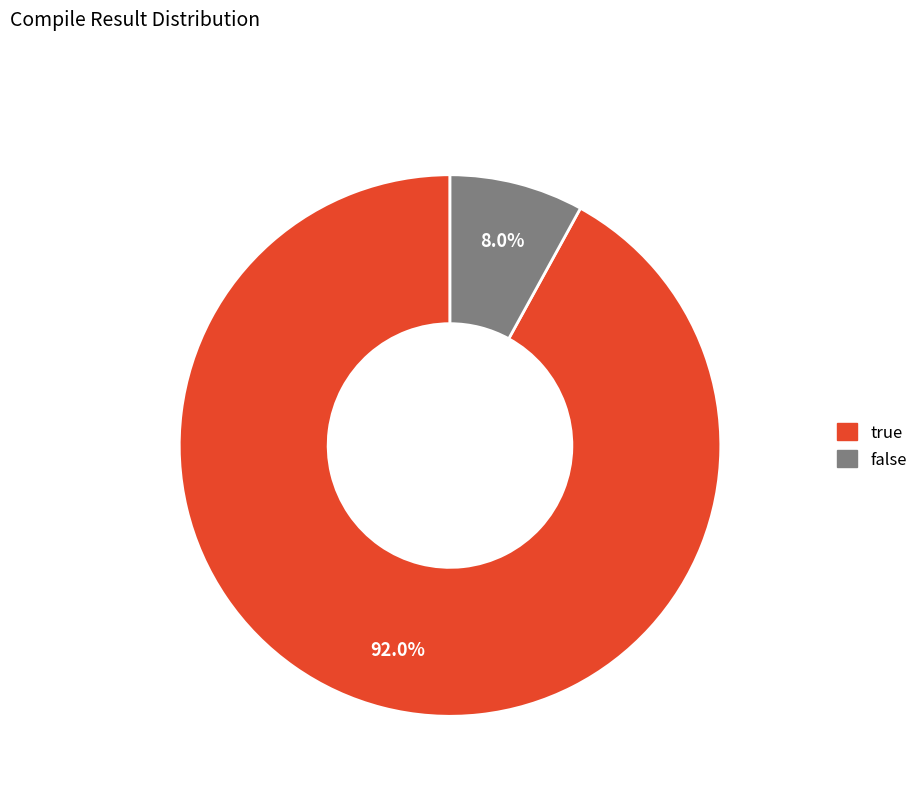

True or false: true accounts for 99% of the total.

False